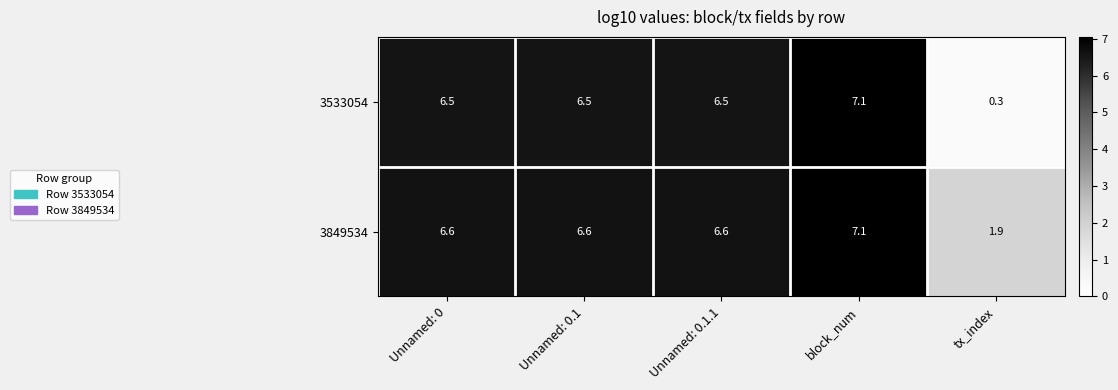

Which series has the largest total across all categories?

3849534